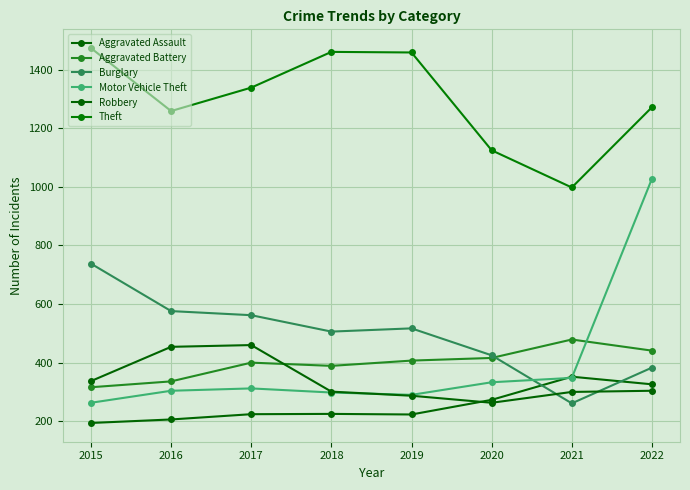

In Burglary, how many points are higher than both neighbors (excluding endpoints)?

1